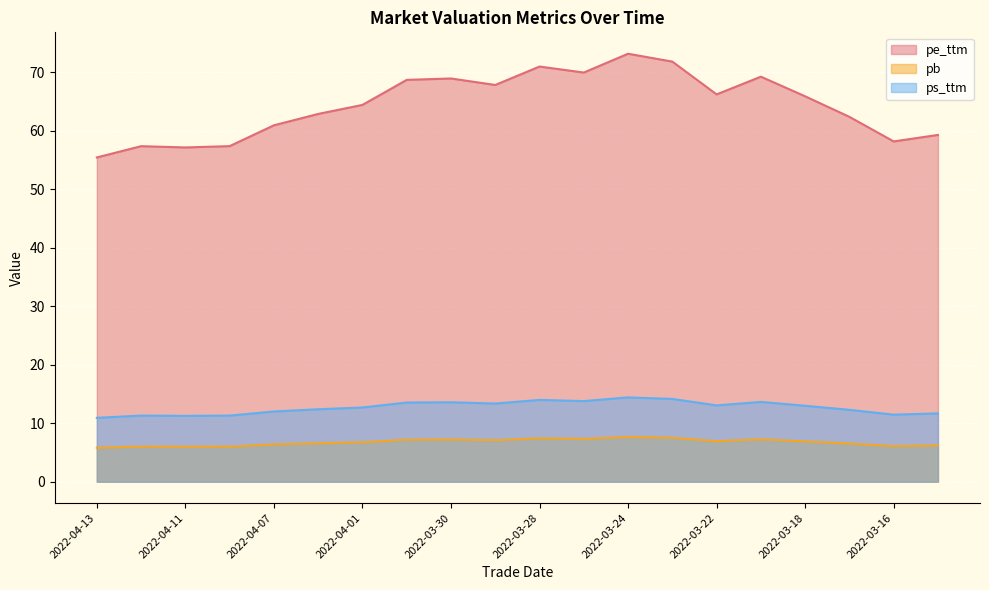

Which category has the lowest value across all series?

2022-04-13